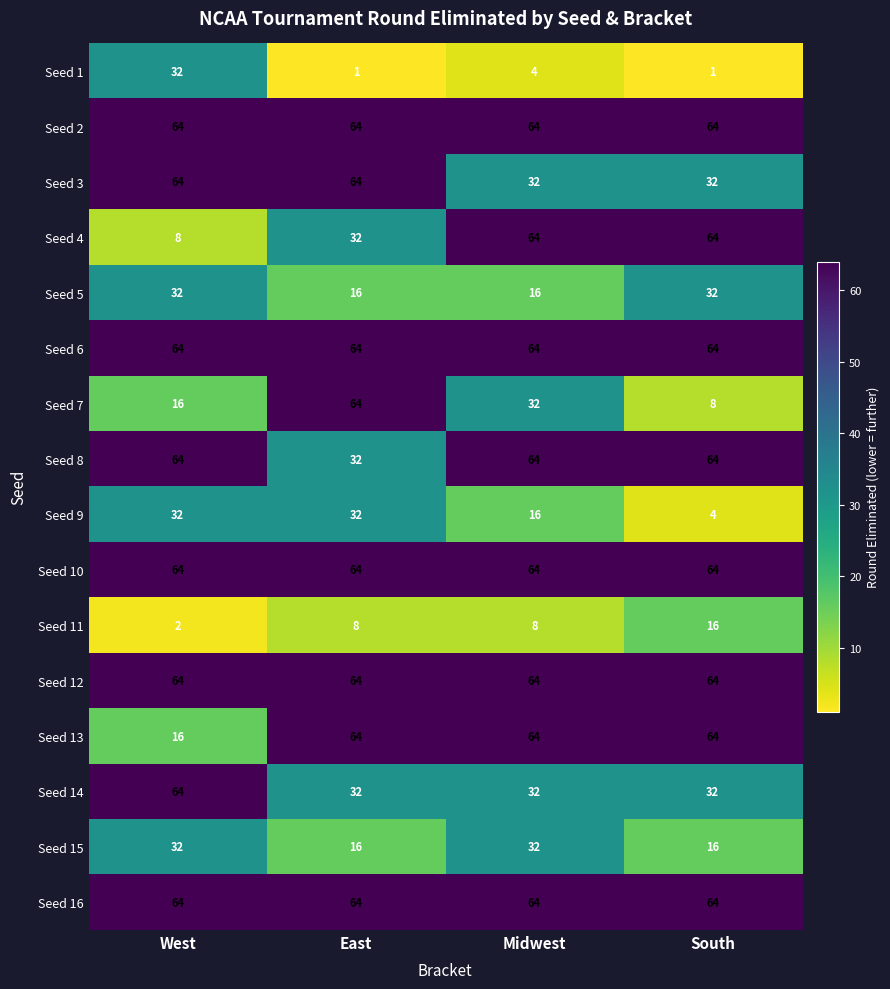

What is the spread (max minus min) of values at West?

62